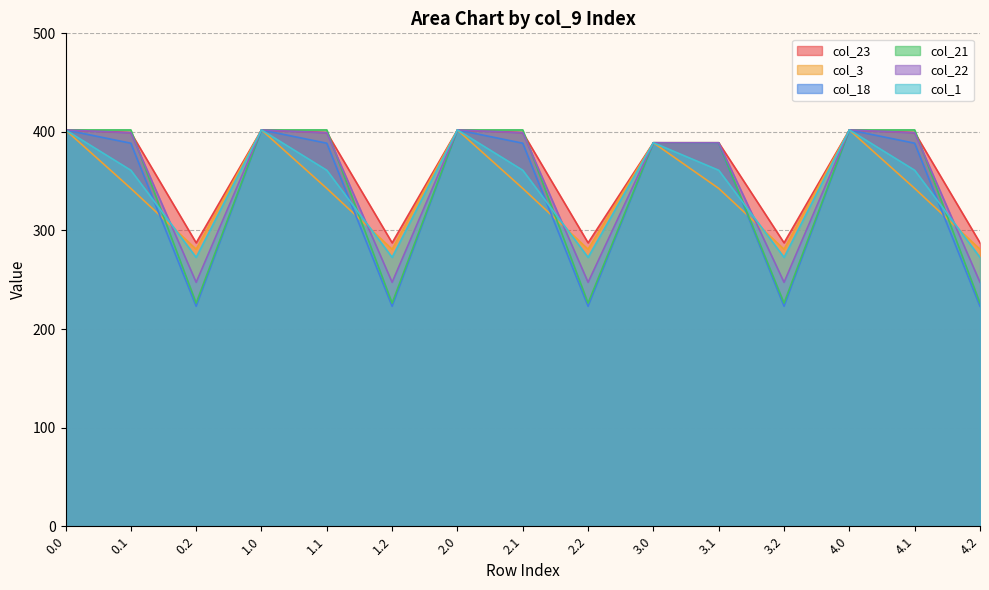

What is the label of the 5th point from the left?

1.1